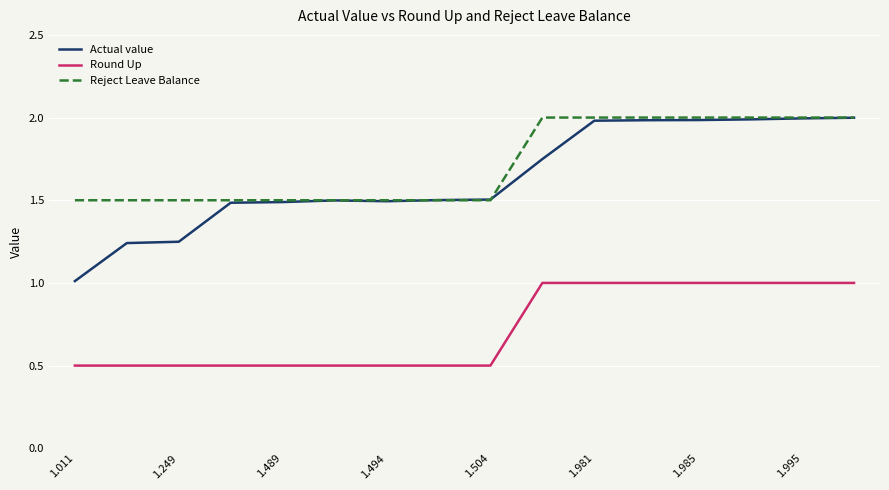

What is the greatest value displayed?

2.0